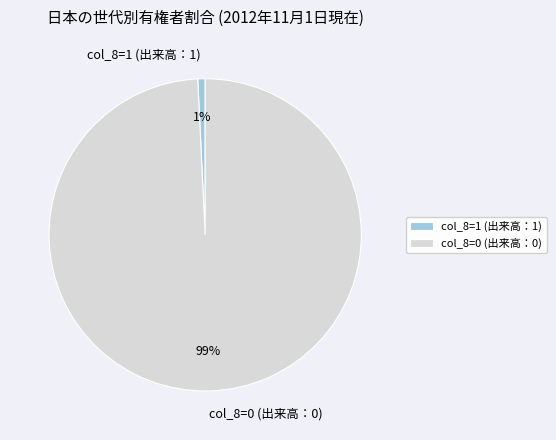

How many slices are in this pie chart?

2